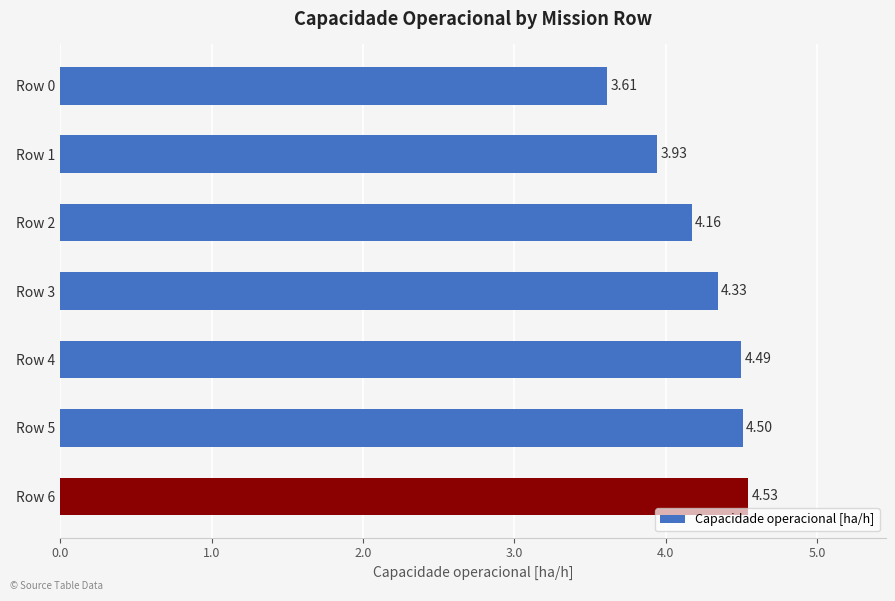

Are the bars grouped side by side (vs. stacked)?

No